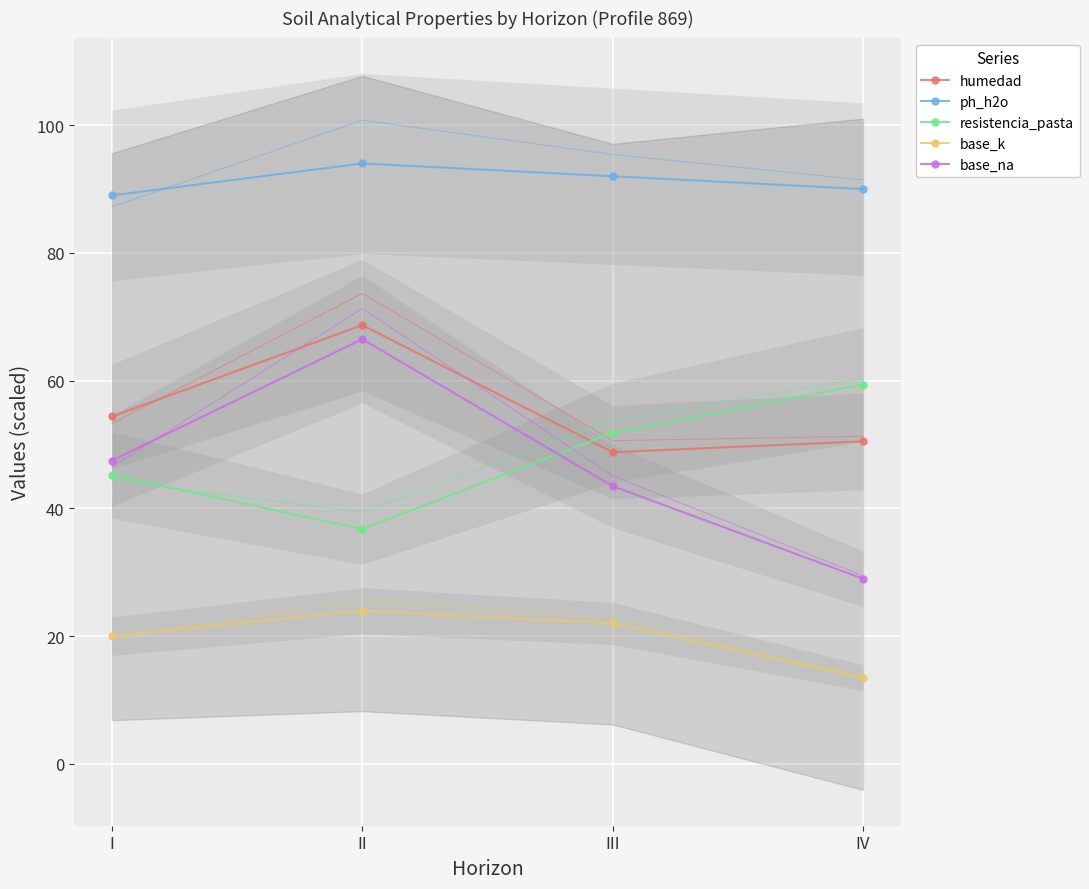

Reading left to right, transcribe all the data shown in this chart.

humedad: I=54.4	II=68.7	III=48.8	IV=50.5
ph_h2o: I=89.0	II=94.0	III=92.0	IV=90.0
resistencia_pasta: I=45.2	II=36.8	III=51.9	IV=59.4
base_k: I=20.0	II=24.0	III=22.0	IV=13.5
base_na: I=47.5	II=66.5	III=43.5	IV=29.0